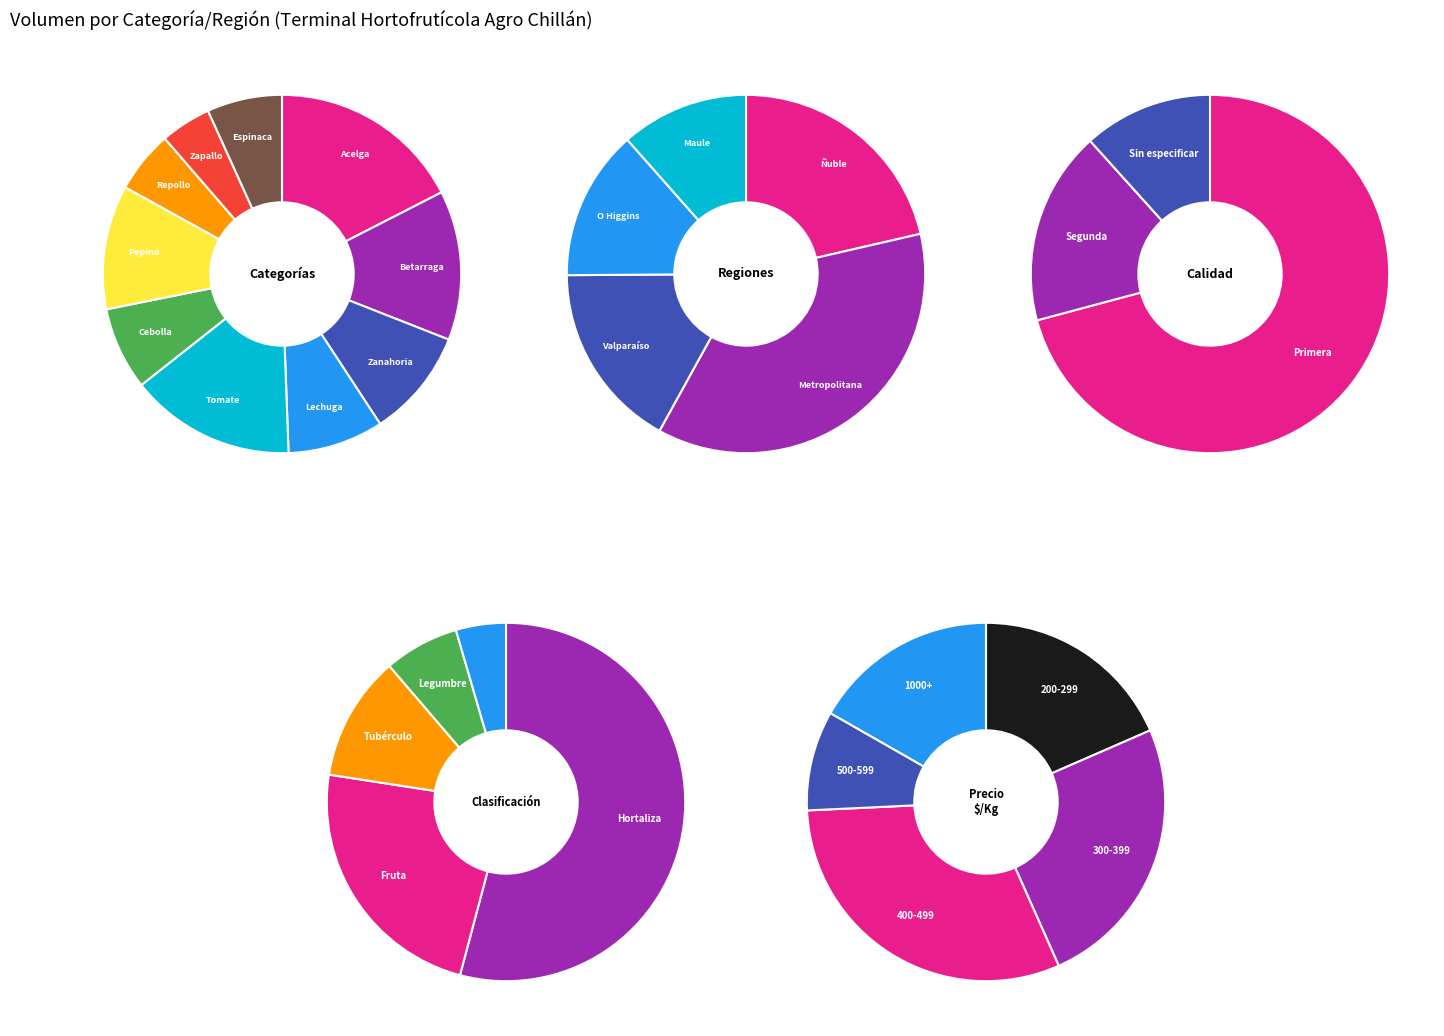

Does any single category account for the majority?

No